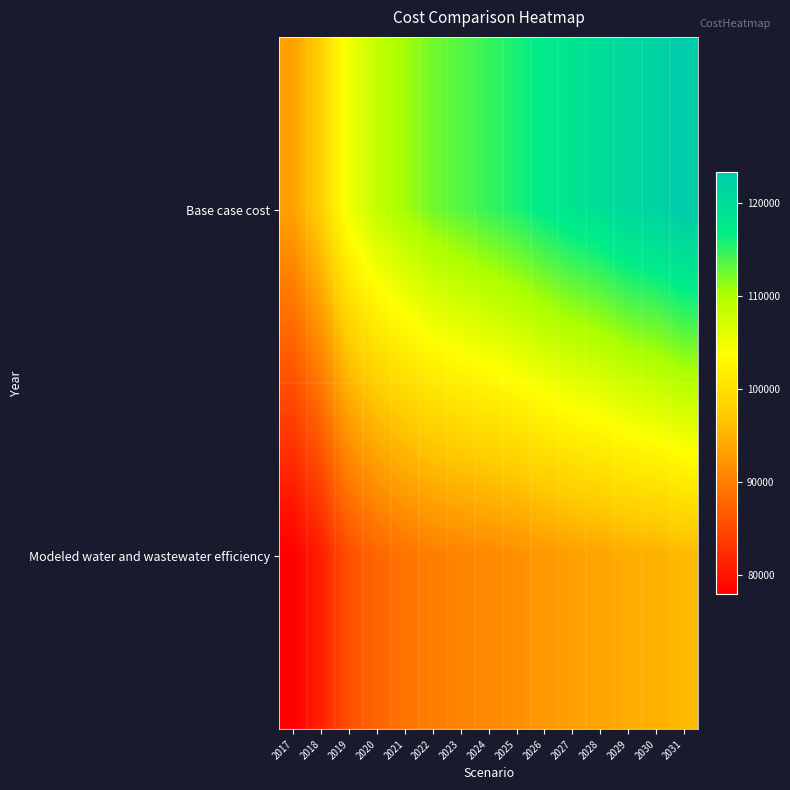

Which category has the highest value across all series?

2031